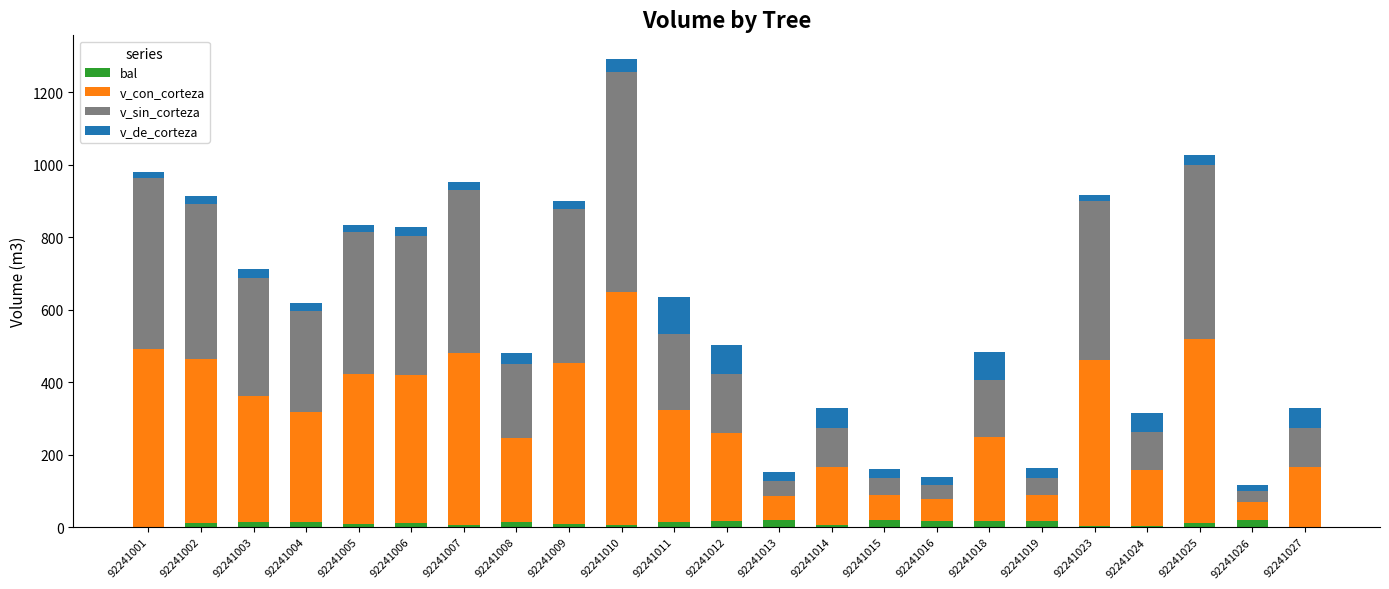

At which category is the sum across all series the highest?

92241010